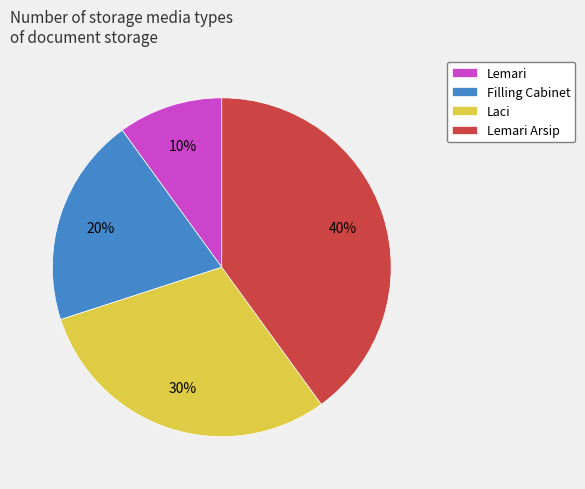

Is there any slice that represents more than half of the pie?

No